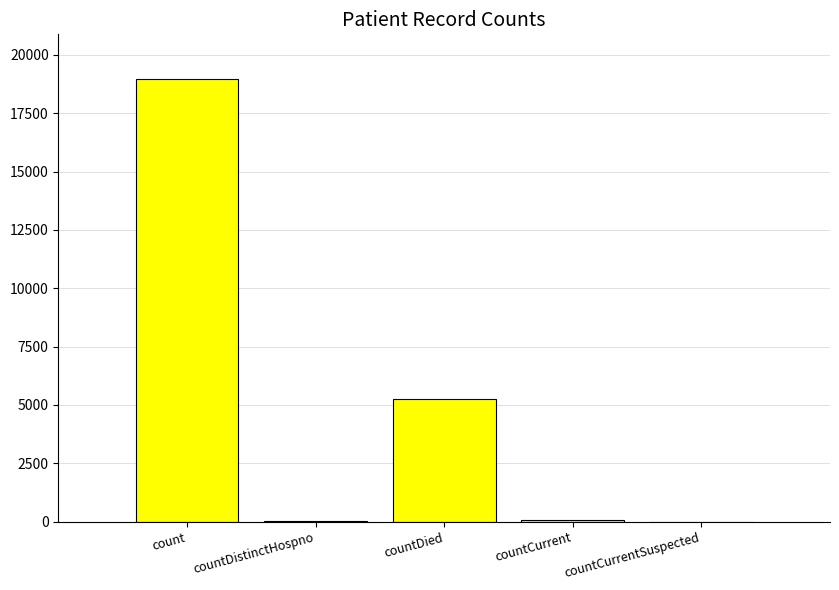

Which has a higher value, countCurrentSuspected or count?

count